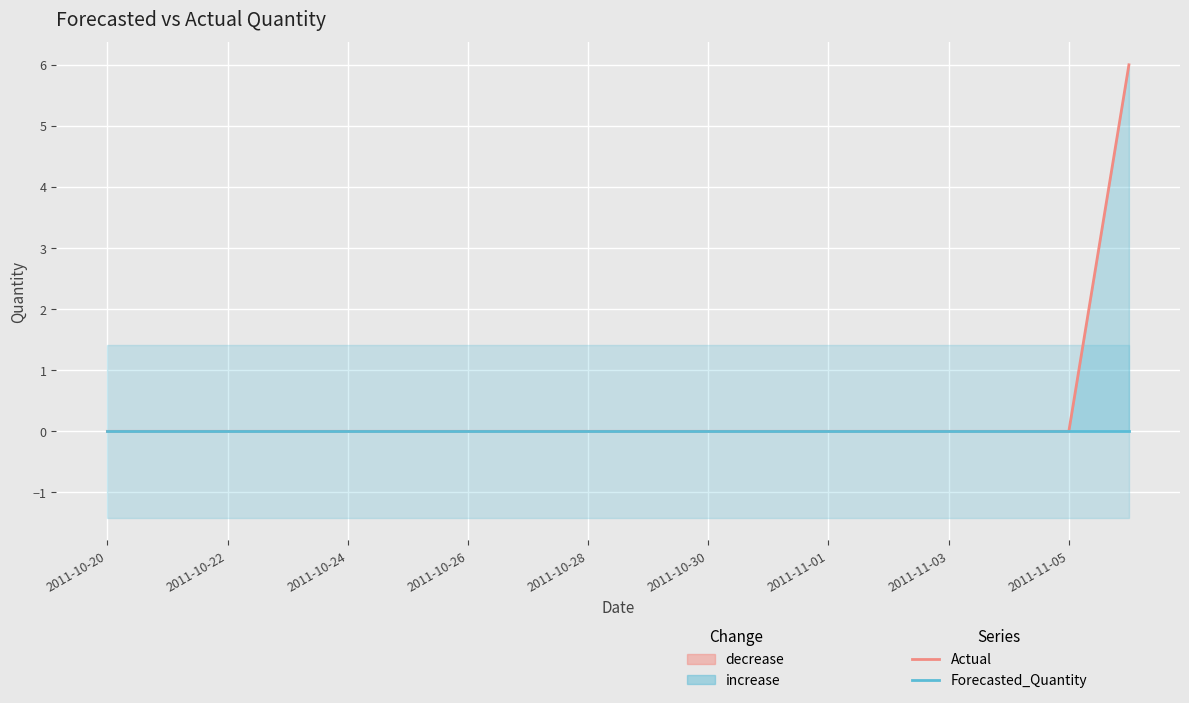

Rank the series at 2011-11-01 from highest to lowest value.

Actual, Forecasted_Quantity